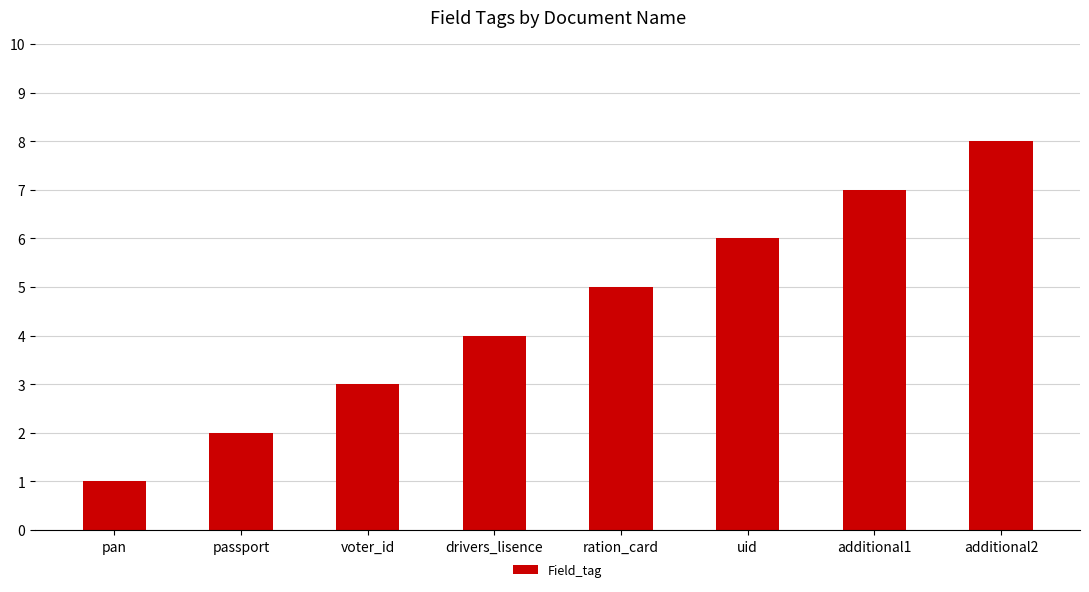

What is the label of the 5th bar from the left?

ration_card